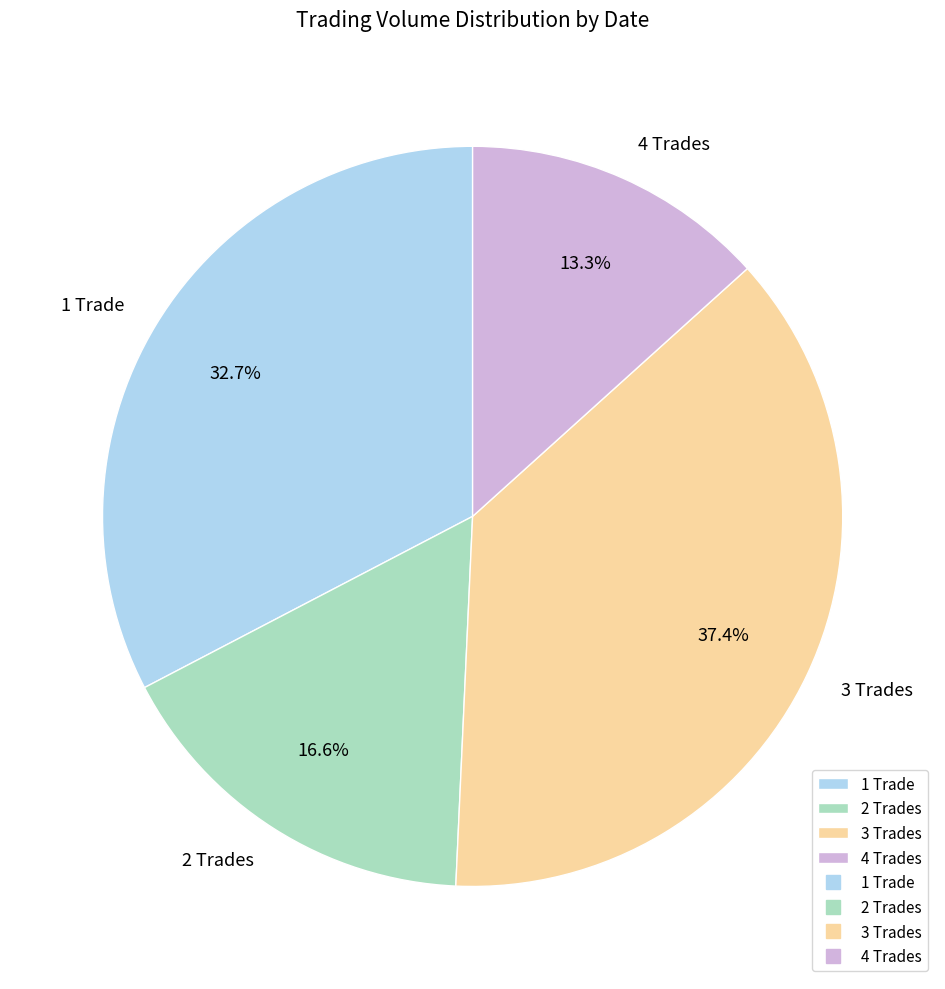

Rank the categories by value from highest to lowest.

3 Trades, 1 Trade, 2 Trades, 4 Trades